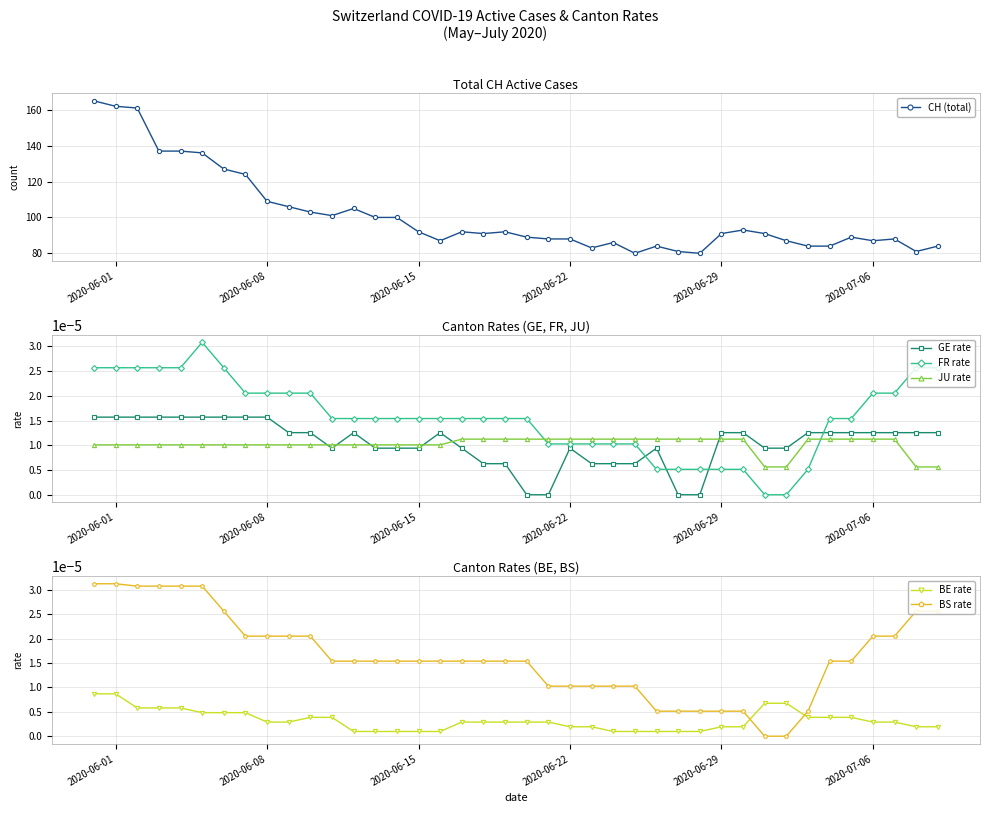

What is the highest value of the CH (total) series?

165